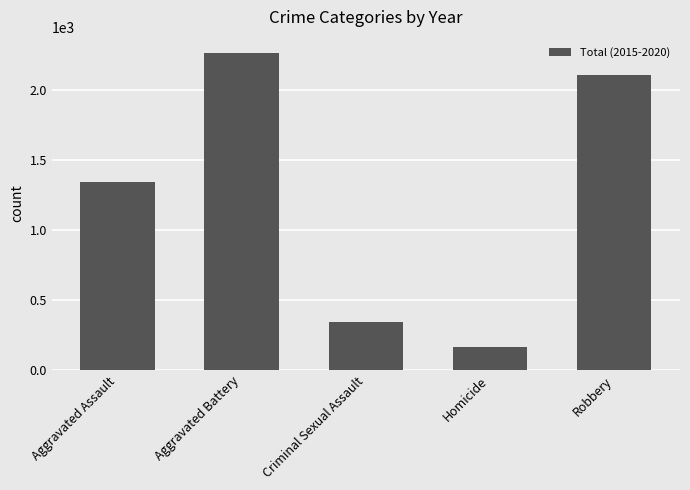

Which label corresponds to the largest value in the chart?

Aggravated Battery